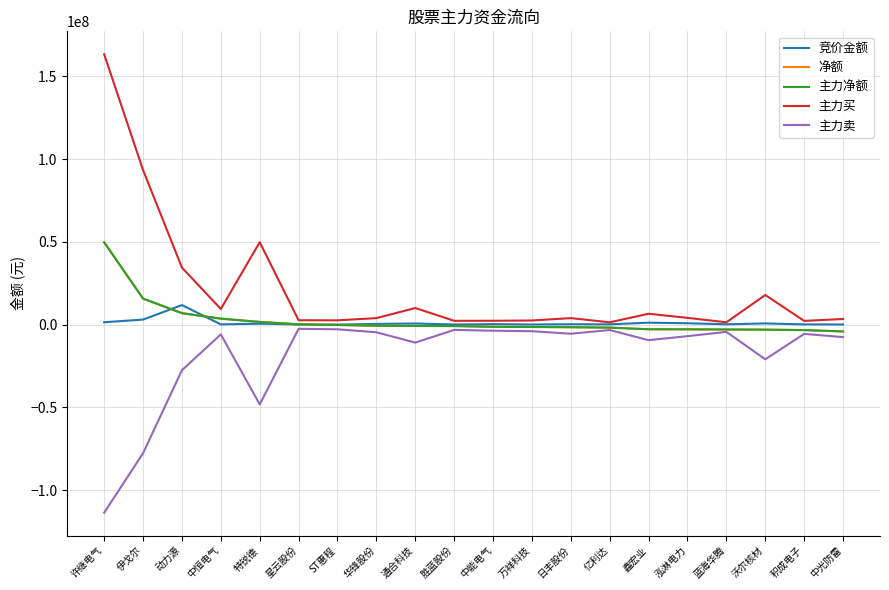

What is the greatest value displayed?

163295247